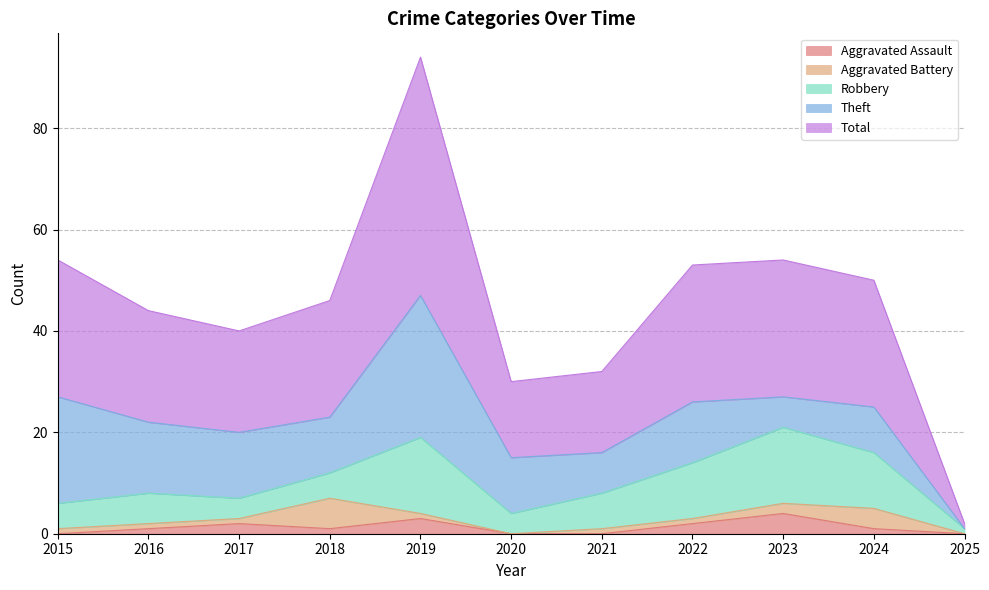

Rank the series at 2020 from lowest to highest value.

Aggravated Assault, Aggravated Battery, Robbery, Theft, Total